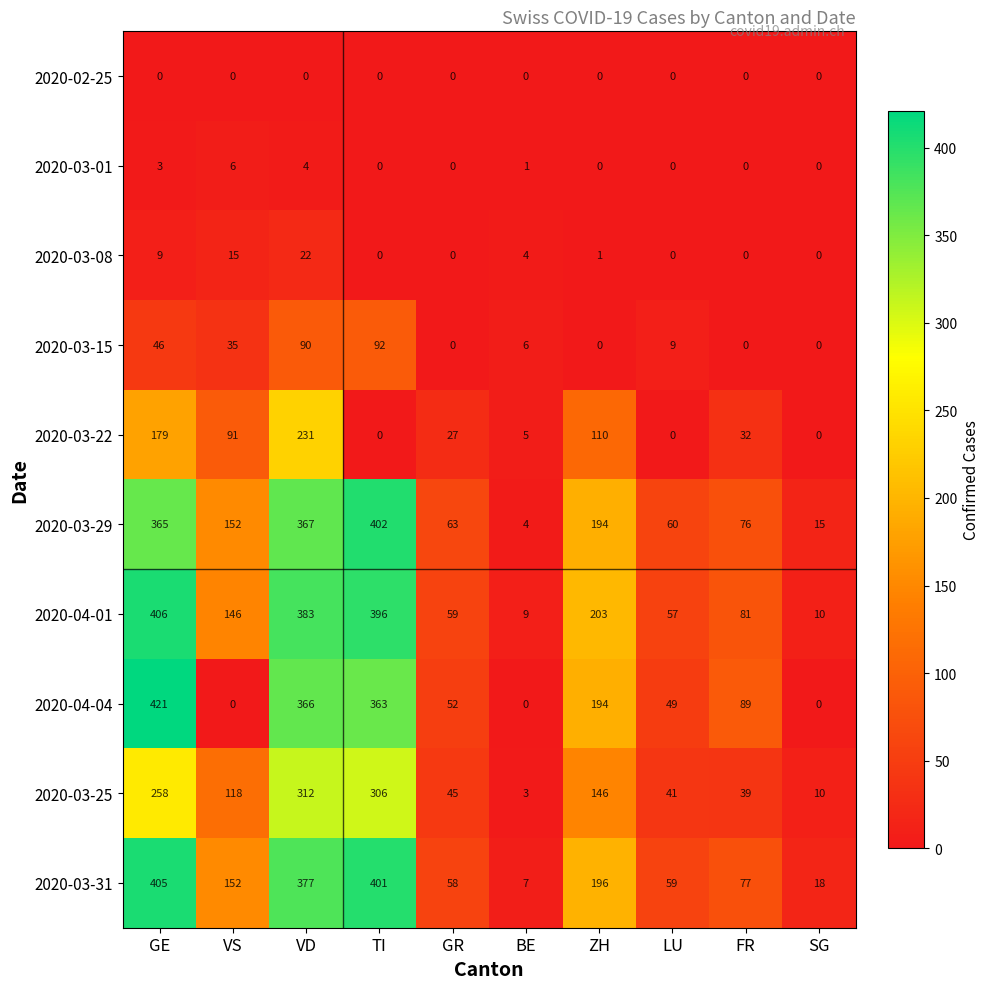

Count the number of data series in this chart.

10